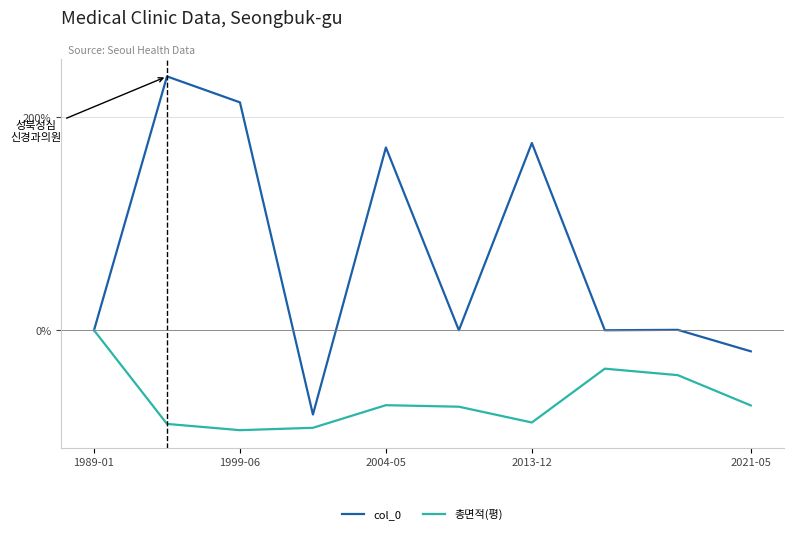

What is the greatest value displayed?

237.9